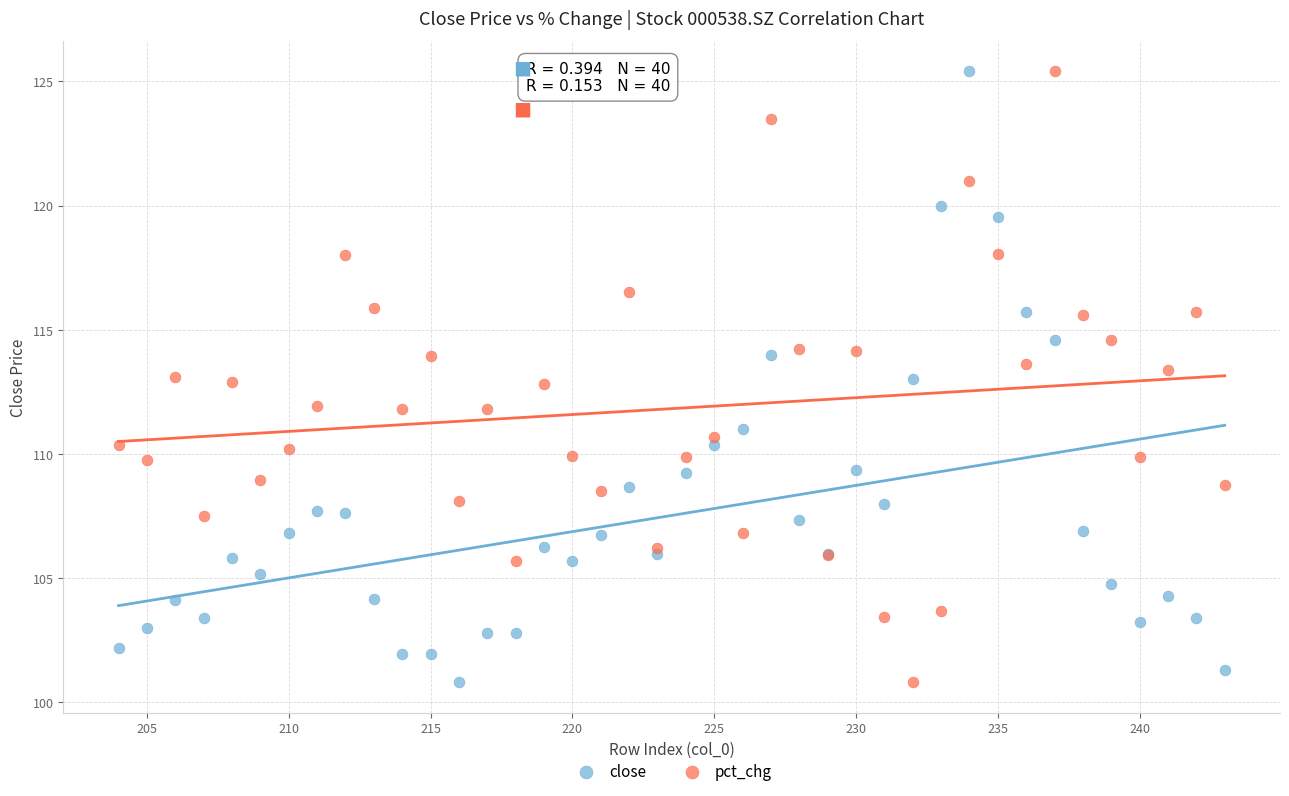

What are all the series names shown in the legend?

close, pct_chg